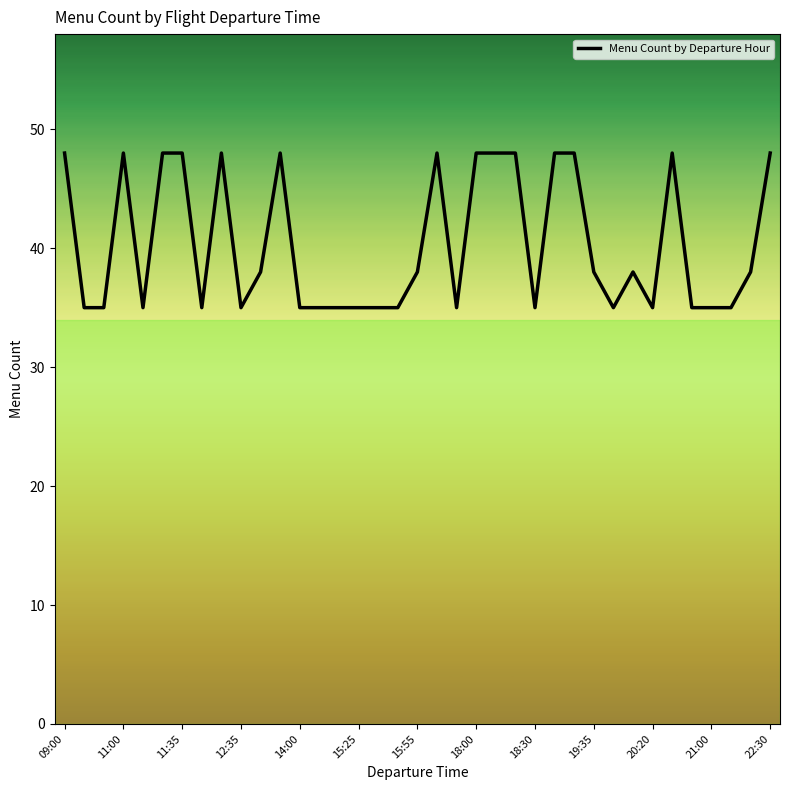

True or false: there are more than 2 points higher than both neighbors.

True